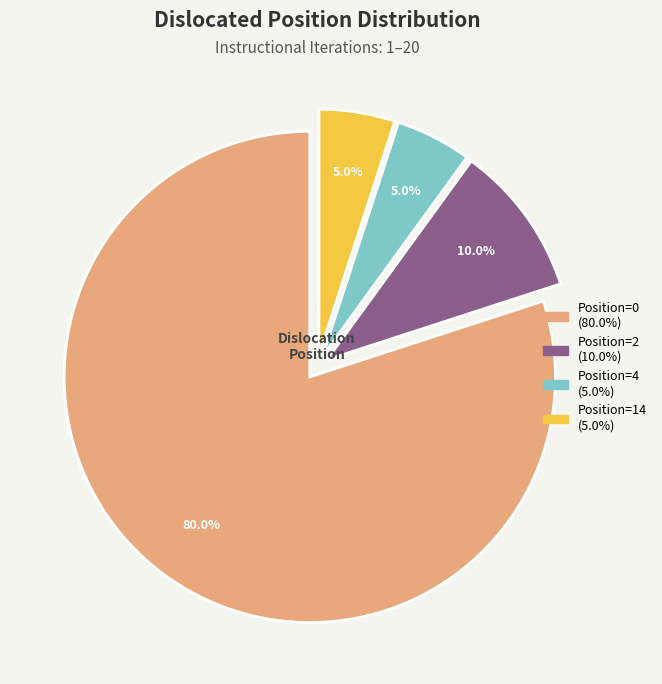

The Position=14 slice represents 17% of the pie. True or false?

False